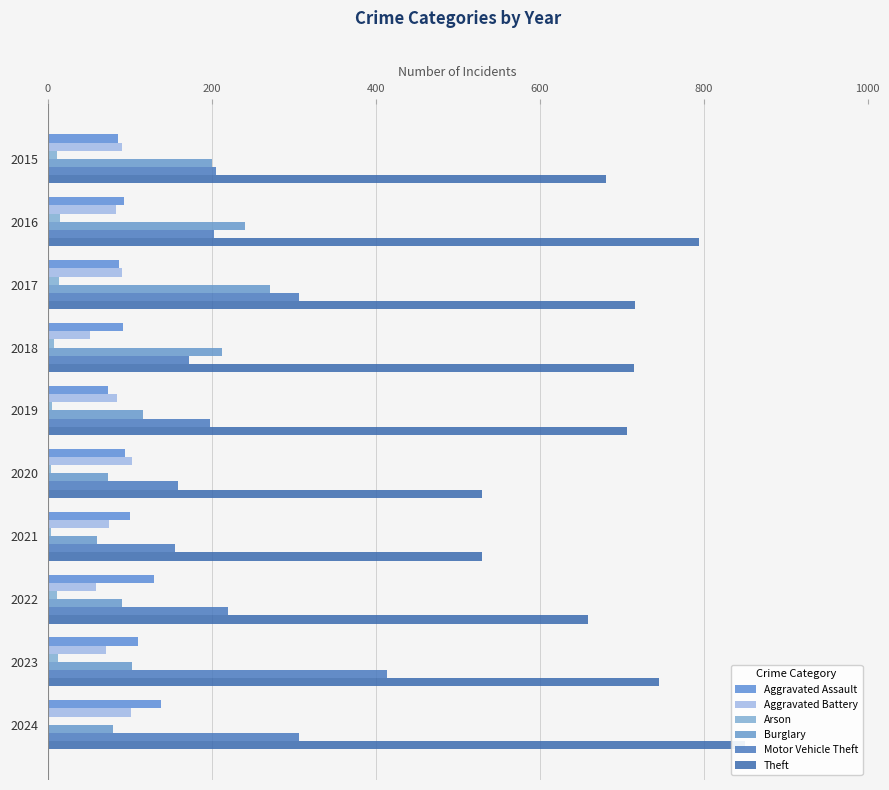

Which series has the largest range (max minus min)?

Theft